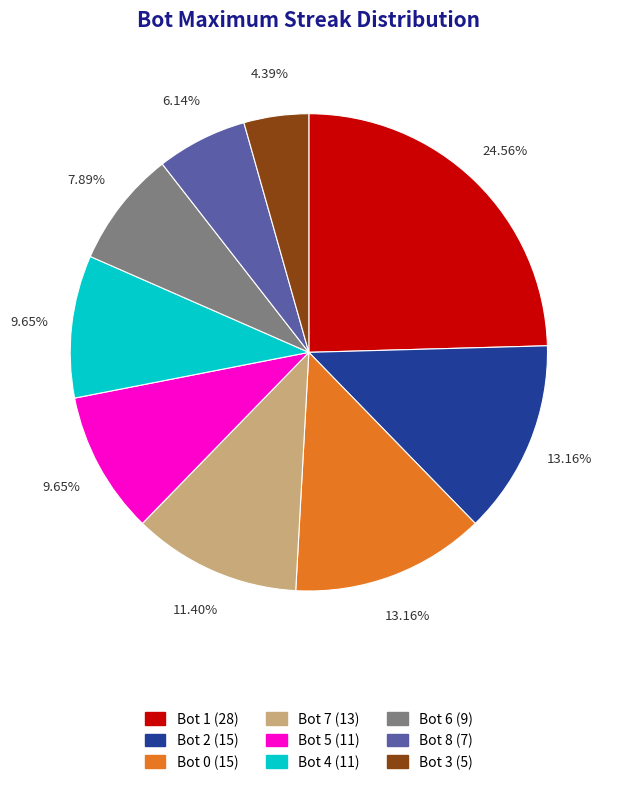

To the nearest percent, what is the difference between the Bot 8 and Bot 0 slice percentages?

7%